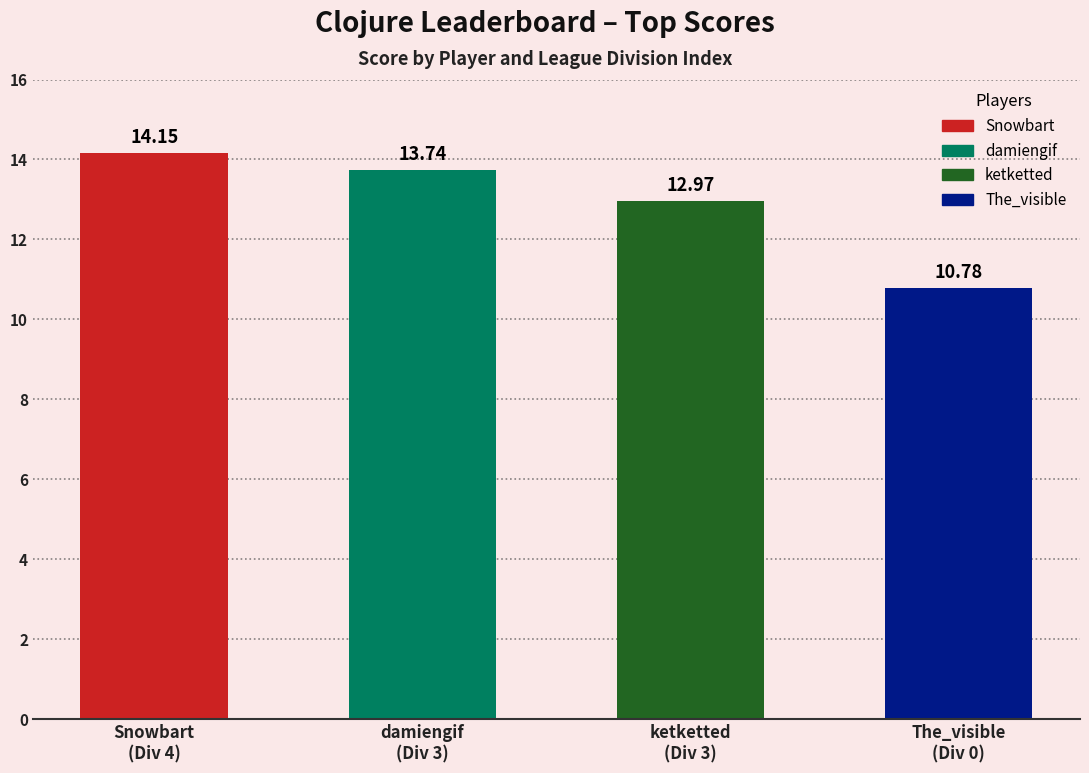

The value at 4 is 14.2. True or false?

True